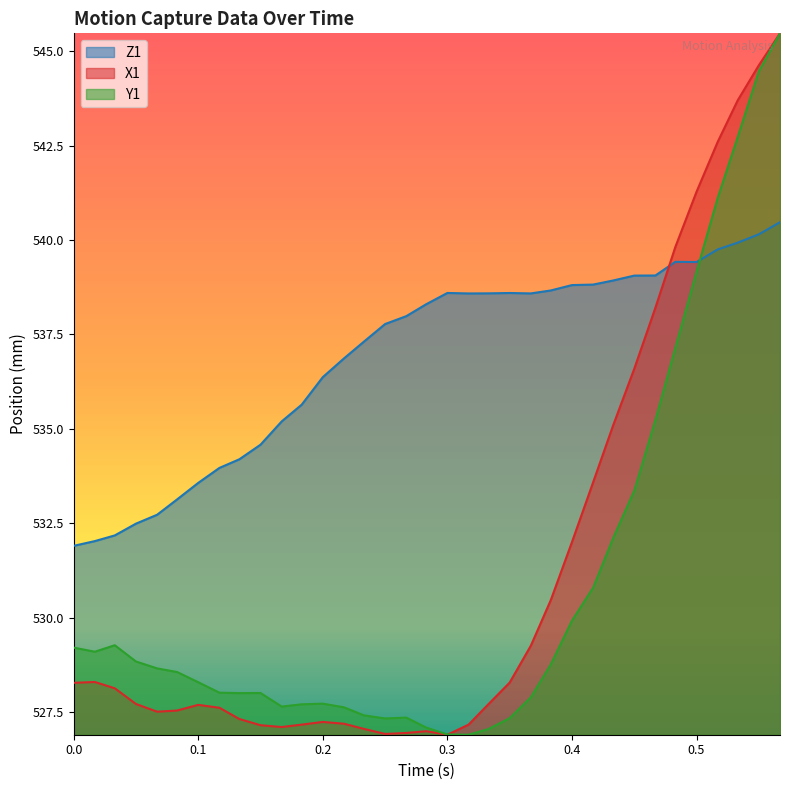

What is the spread (max minus min) of values at 0.4?

8.9